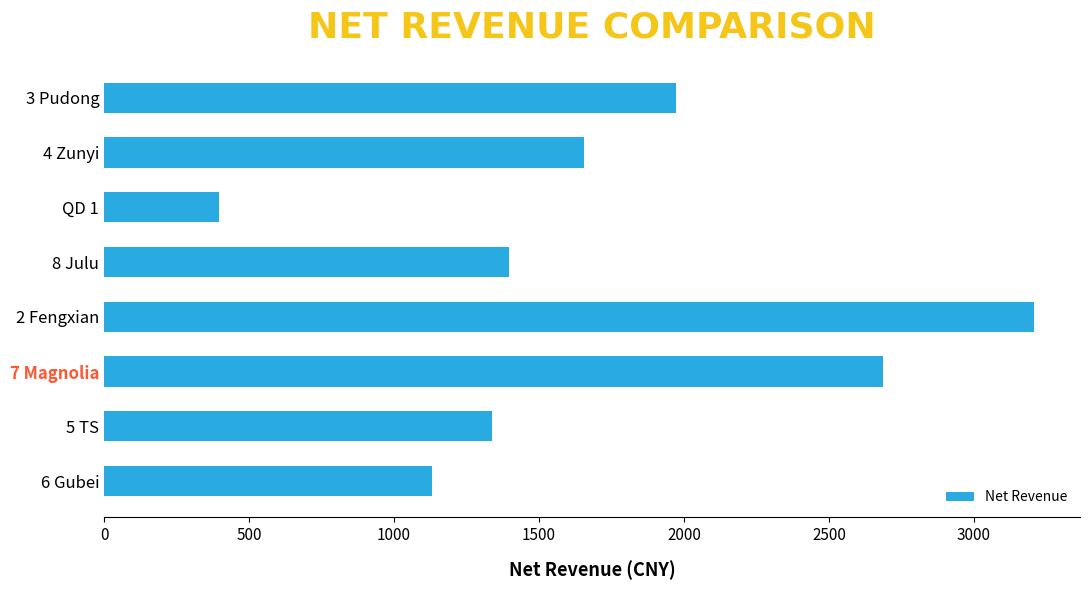

Does the chart contain any negative values?

No